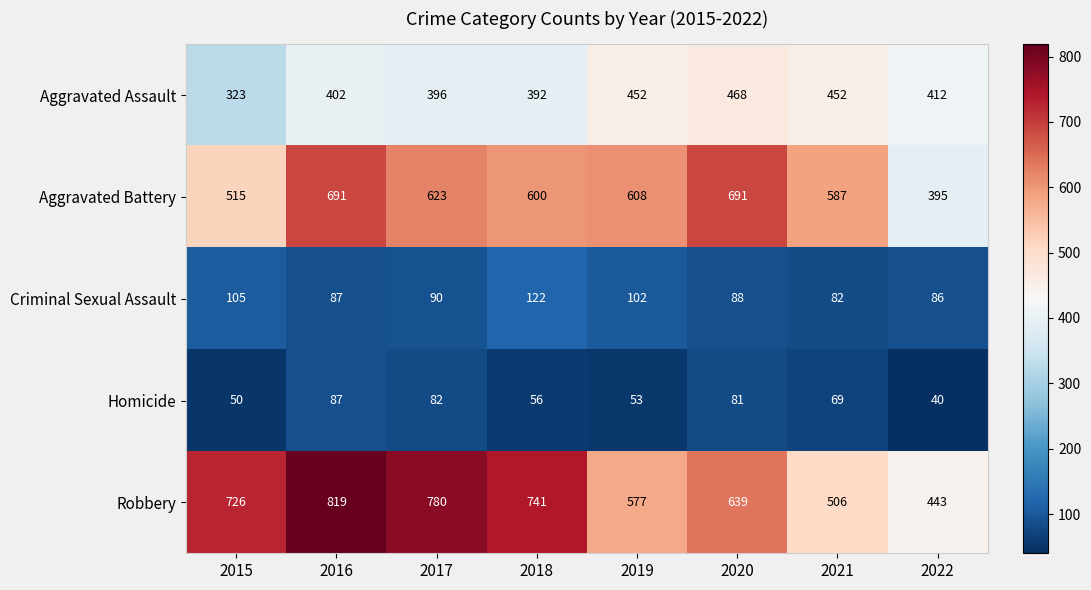

What is the average value of the Aggravated Battery series?

589